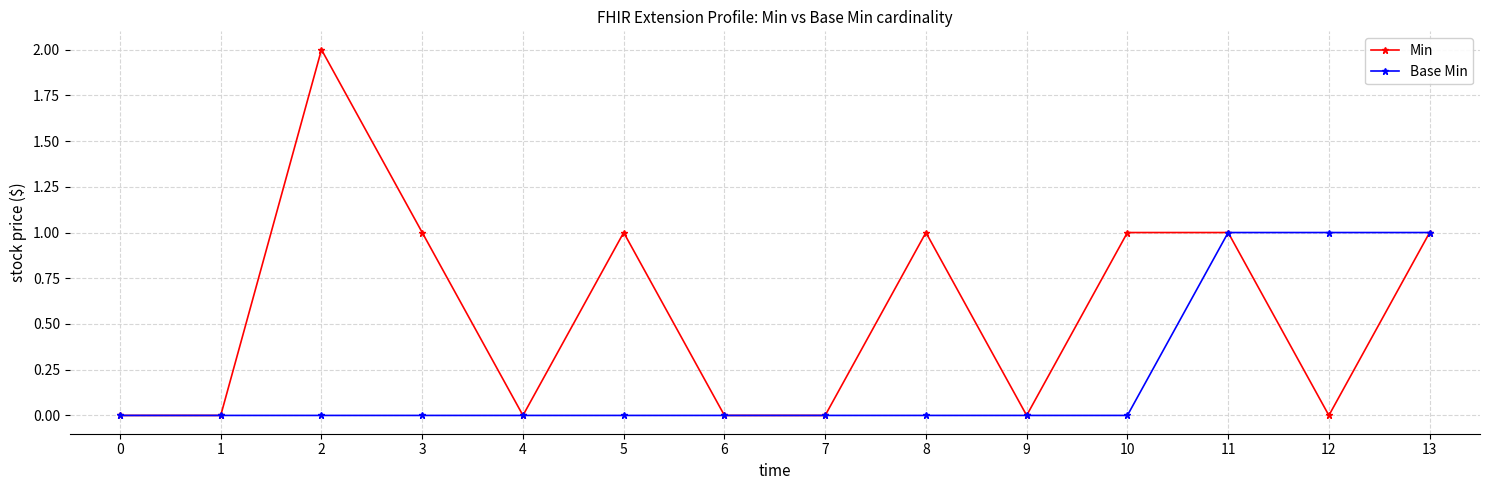

Reading right to left, what are all the values shown in this chart?

Min: 1	0	1	1	0	1	0	0	1	0	1	2	0	0
Base Min: 1	1	1	0	0	0	0	0	0	0	0	0	0	0